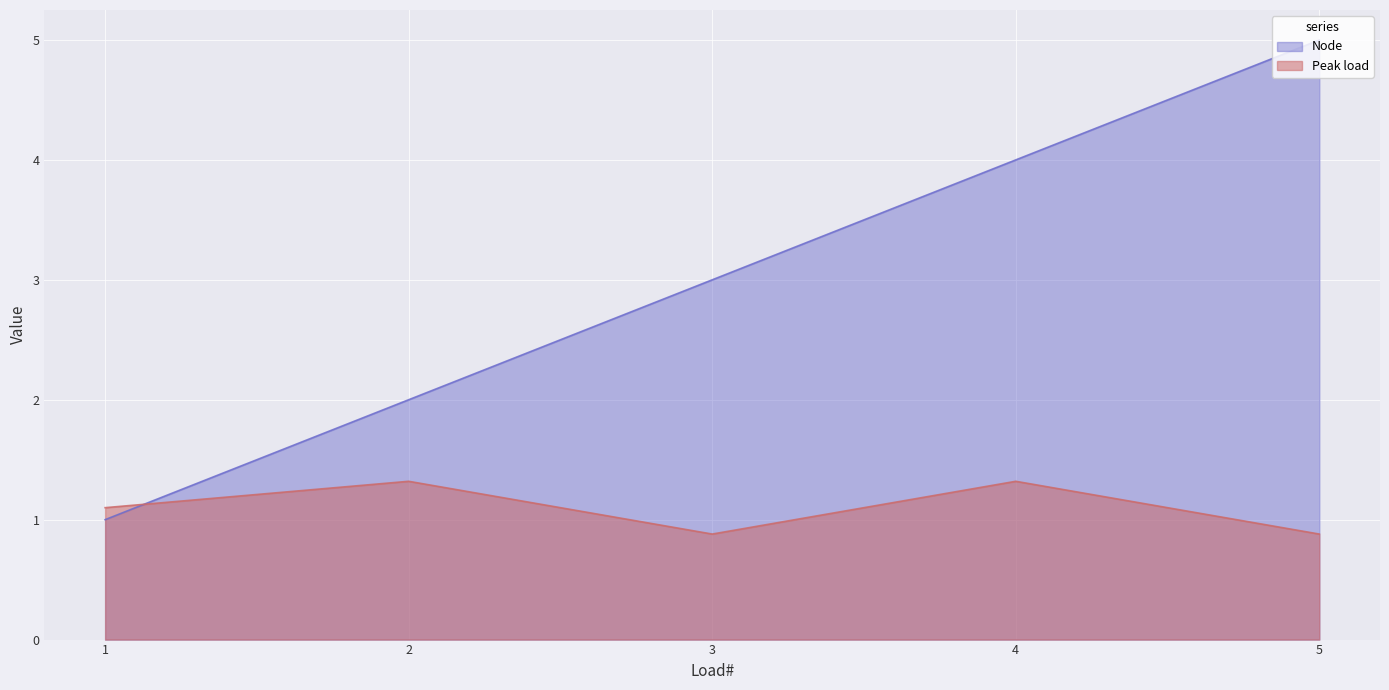

What is the total value across all series at 5?

5.9